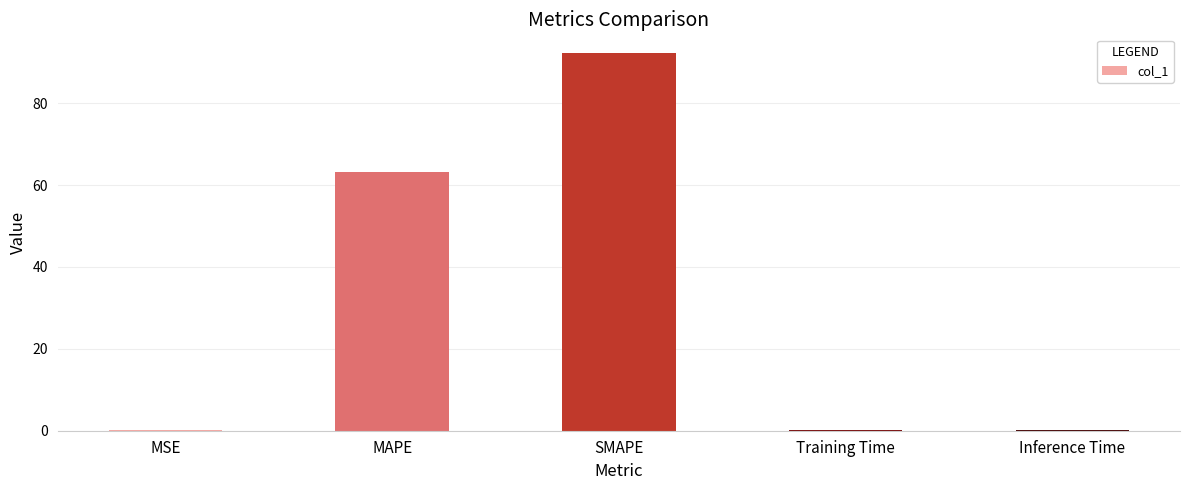

What is the greatest value displayed?

92.2